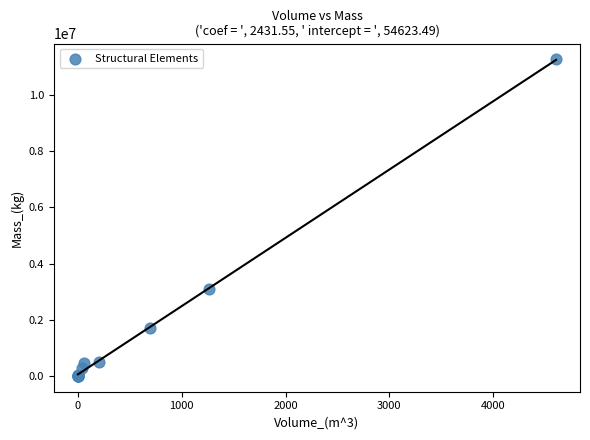

What Y value in the scatter plot is closest to 5634442?

3081822.8